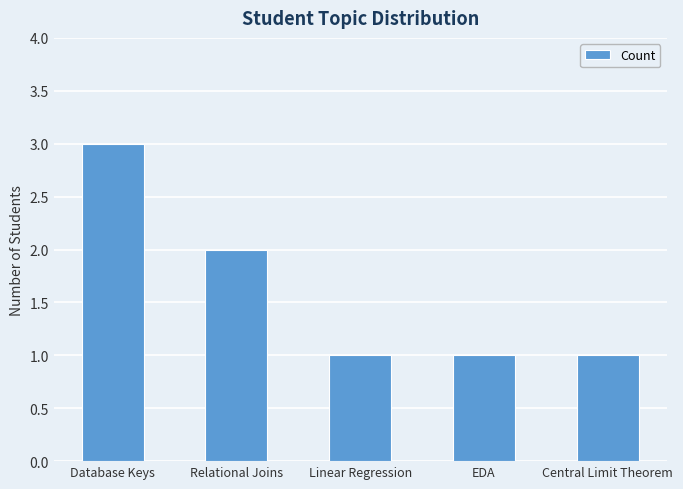

What is the sum of all values?

8